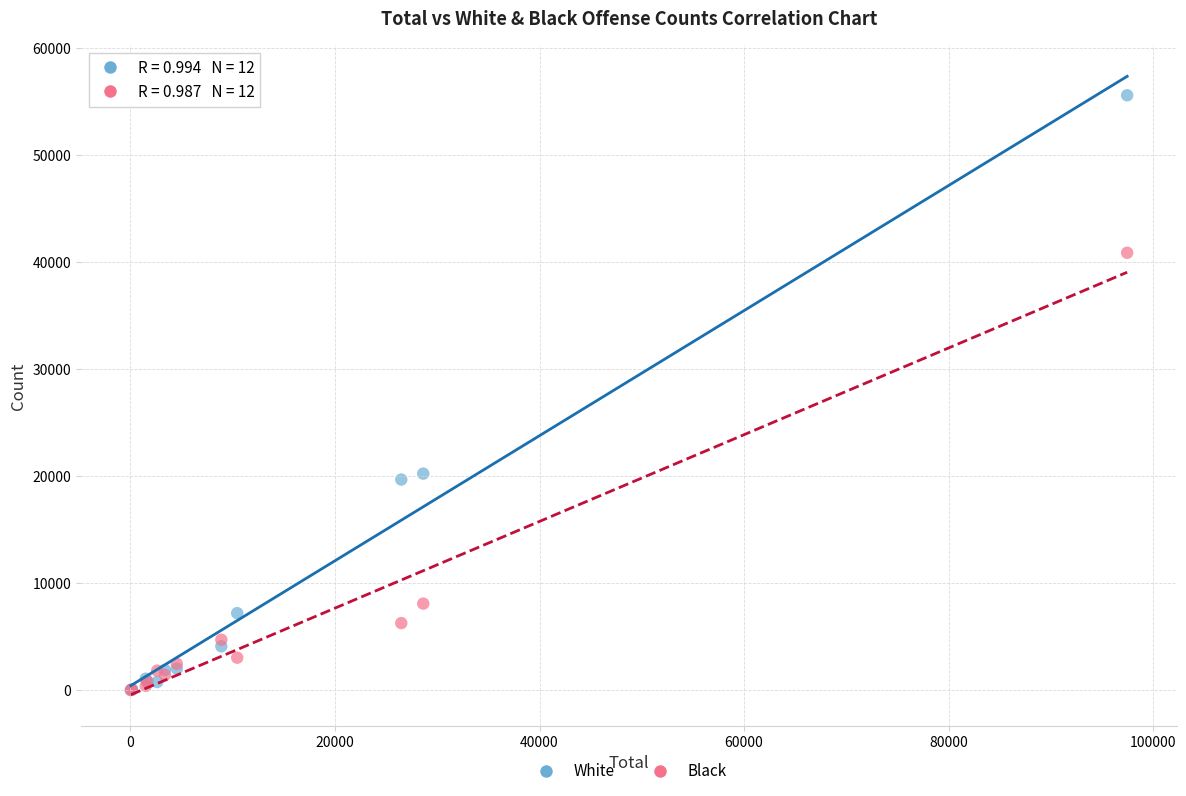

What are all the series names shown in the legend?

White, Black